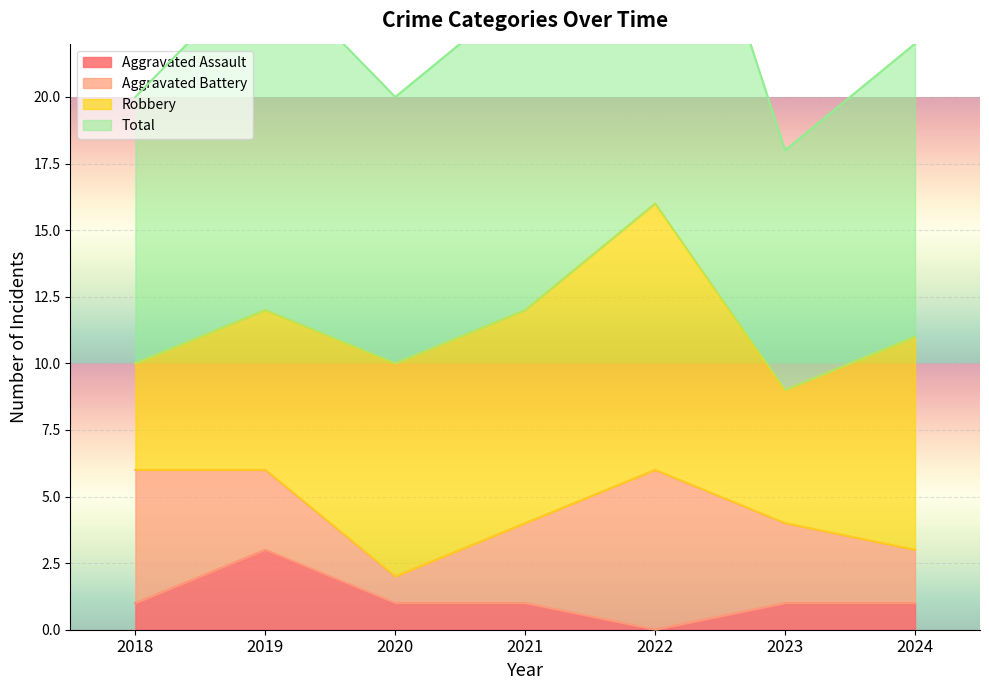

What is the value of the Total point at the 4th from the left?

24